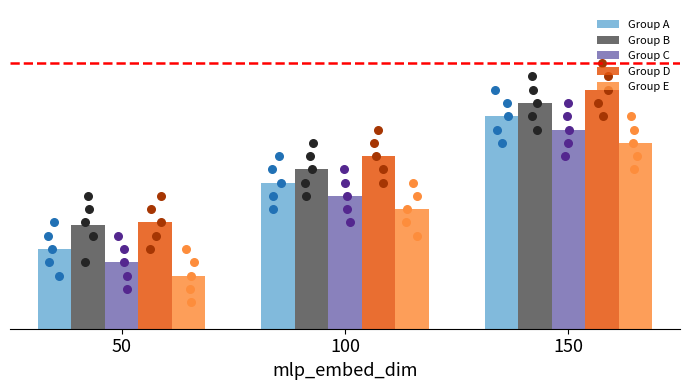

Is the value of Group D at 150 greater than the value of Group C at 100?

Yes